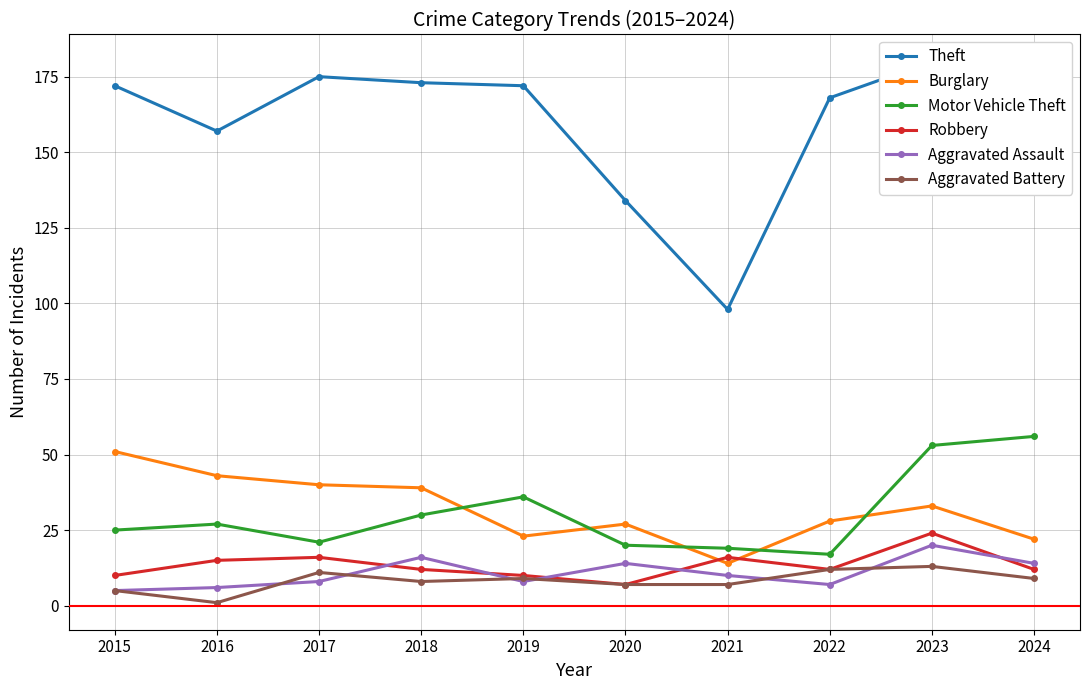

How many categories are shown in the chart?

10